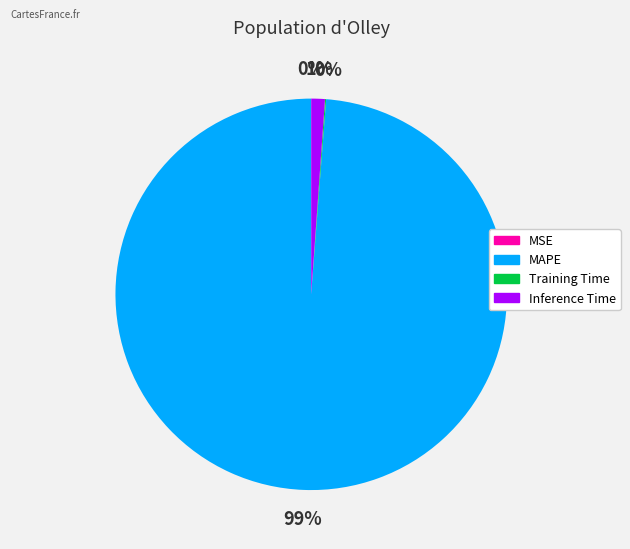

The Inference Time slice represents 1% of the pie. True or false?

True